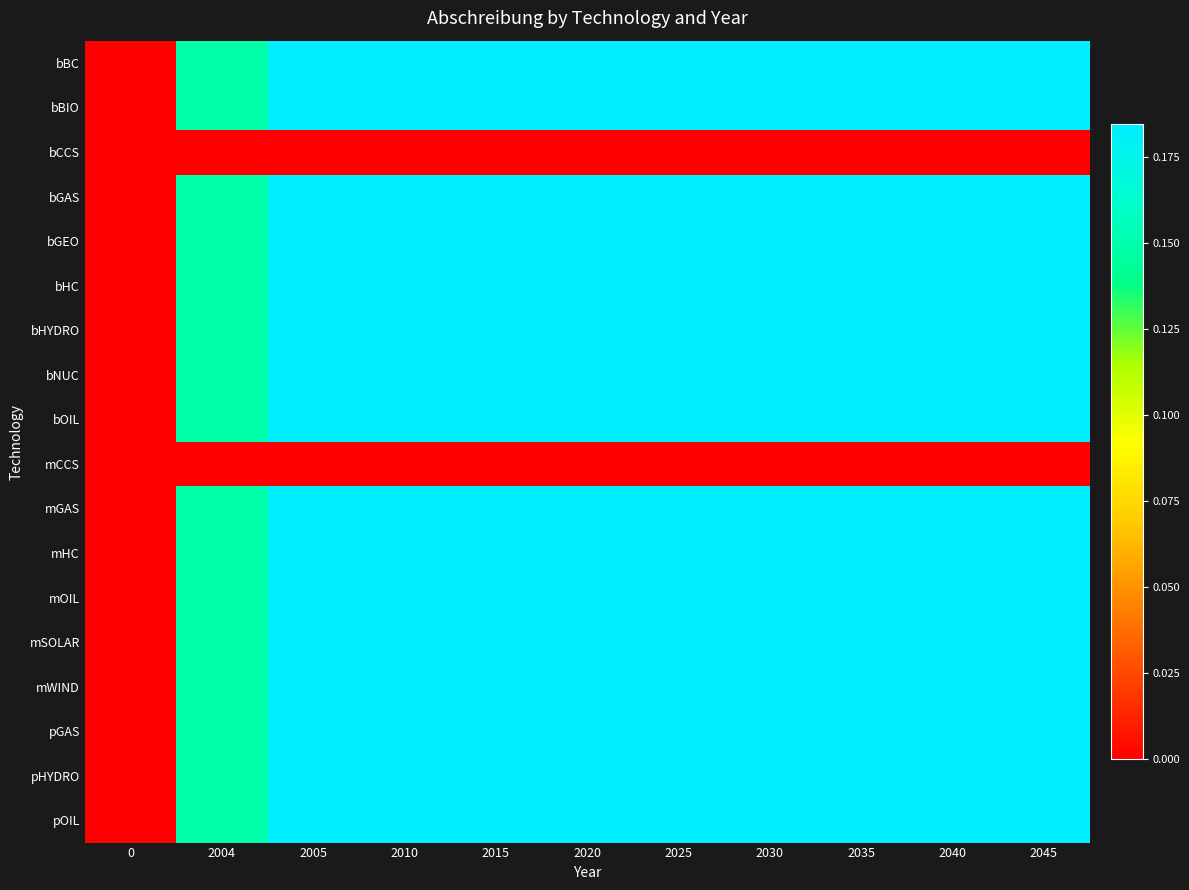

Reading left to right, what are all the values shown in this chart?

bBC: 0=0.0	2004=0.2	2005=0.2	2010=0.2	2015=0.2	2020=0.2	2025=0.2	2030=0.2	2035=0.2	2040=0.2	2045=0.2
bBIO: 0=0.0	2004=0.2	2005=0.2	2010=0.2	2015=0.2	2020=0.2	2025=0.2	2030=0.2	2035=0.2	2040=0.2	2045=0.2
bCCS: 0=0.0	2004=0.0	2005=0.0	2010=0.0	2015=0.0	2020=0.0	2025=0.0	2030=0.0	2035=0.0	2040=0.0	2045=0.0
bGAS: 0=0.0	2004=0.2	2005=0.2	2010=0.2	2015=0.2	2020=0.2	2025=0.2	2030=0.2	2035=0.2	2040=0.2	2045=0.2
bGEO: 0=0.0	2004=0.2	2005=0.2	2010=0.2	2015=0.2	2020=0.2	2025=0.2	2030=0.2	2035=0.2	2040=0.2	2045=0.2
bHC: 0=0.0	2004=0.2	2005=0.2	2010=0.2	2015=0.2	2020=0.2	2025=0.2	2030=0.2	2035=0.2	2040=0.2	2045=0.2
bHYDRO: 0=0.0	2004=0.2	2005=0.2	2010=0.2	2015=0.2	2020=0.2	2025=0.2	2030=0.2	2035=0.2	2040=0.2	2045=0.2
bNUC: 0=0.0	2004=0.2	2005=0.2	2010=0.2	2015=0.2	2020=0.2	2025=0.2	2030=0.2	2035=0.2	2040=0.2	2045=0.2
bOIL: 0=0.0	2004=0.2	2005=0.2	2010=0.2	2015=0.2	2020=0.2	2025=0.2	2030=0.2	2035=0.2	2040=0.2	2045=0.2
mCCS: 0=0.0	2004=0.0	2005=0.0	2010=0.0	2015=0.0	2020=0.0	2025=0.0	2030=0.0	2035=0.0	2040=0.0	2045=0.0
mGAS: 0=0.0	2004=0.2	2005=0.2	2010=0.2	2015=0.2	2020=0.2	2025=0.2	2030=0.2	2035=0.2	2040=0.2	2045=0.2
mHC: 0=0.0	2004=0.2	2005=0.2	2010=0.2	2015=0.2	2020=0.2	2025=0.2	2030=0.2	2035=0.2	2040=0.2	2045=0.2
mOIL: 0=0.0	2004=0.2	2005=0.2	2010=0.2	2015=0.2	2020=0.2	2025=0.2	2030=0.2	2035=0.2	2040=0.2	2045=0.2
mSOLAR: 0=0.0	2004=0.2	2005=0.2	2010=0.2	2015=0.2	2020=0.2	2025=0.2	2030=0.2	2035=0.2	2040=0.2	2045=0.2
mWIND: 0=0.0	2004=0.2	2005=0.2	2010=0.2	2015=0.2	2020=0.2	2025=0.2	2030=0.2	2035=0.2	2040=0.2	2045=0.2
pGAS: 0=0.0	2004=0.2	2005=0.2	2010=0.2	2015=0.2	2020=0.2	2025=0.2	2030=0.2	2035=0.2	2040=0.2	2045=0.2
pHYDRO: 0=0.0	2004=0.2	2005=0.2	2010=0.2	2015=0.2	2020=0.2	2025=0.2	2030=0.2	2035=0.2	2040=0.2	2045=0.2
pOIL: 0=0.0	2004=0.2	2005=0.2	2010=0.2	2015=0.2	2020=0.2	2025=0.2	2030=0.2	2035=0.2	2040=0.2	2045=0.2